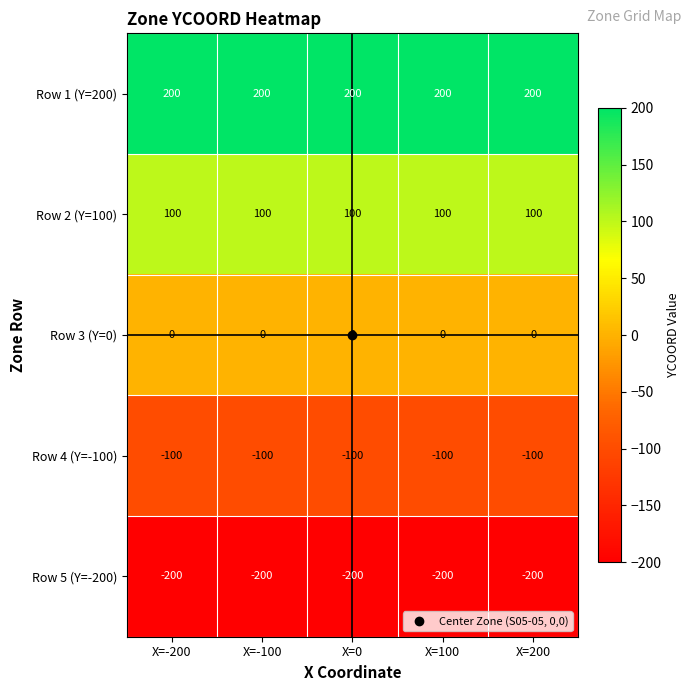

Is it true that Row 4 (Y=-100) equals -100 at X=100?

True